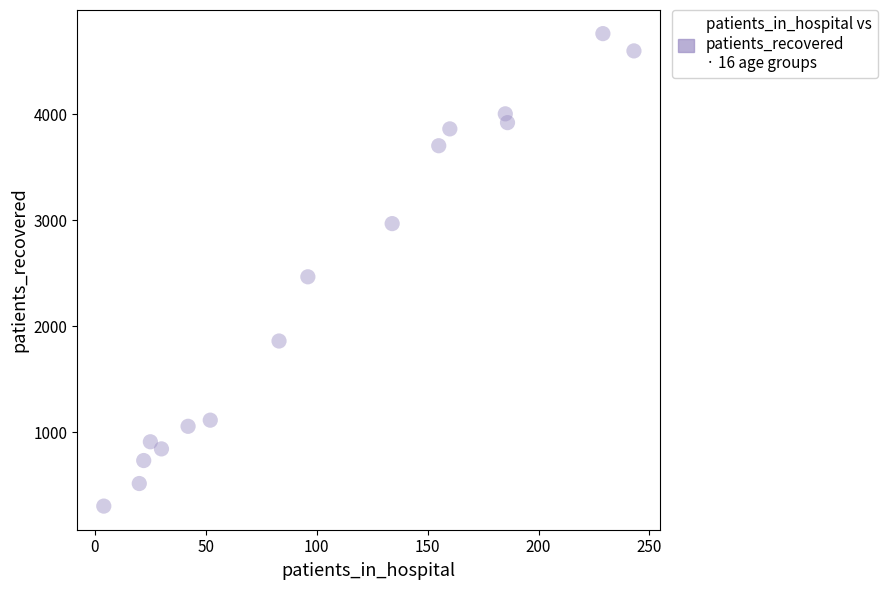

What is the range of X values (max minus min)?

239